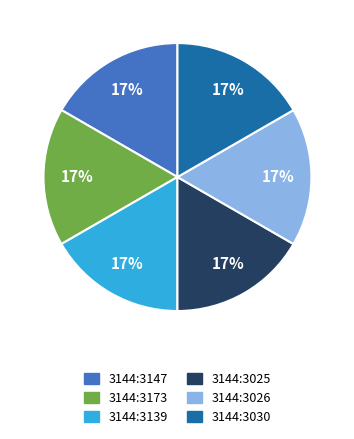

Combined, do 3144:3139 and 3144:3030 account for over 50%?

No